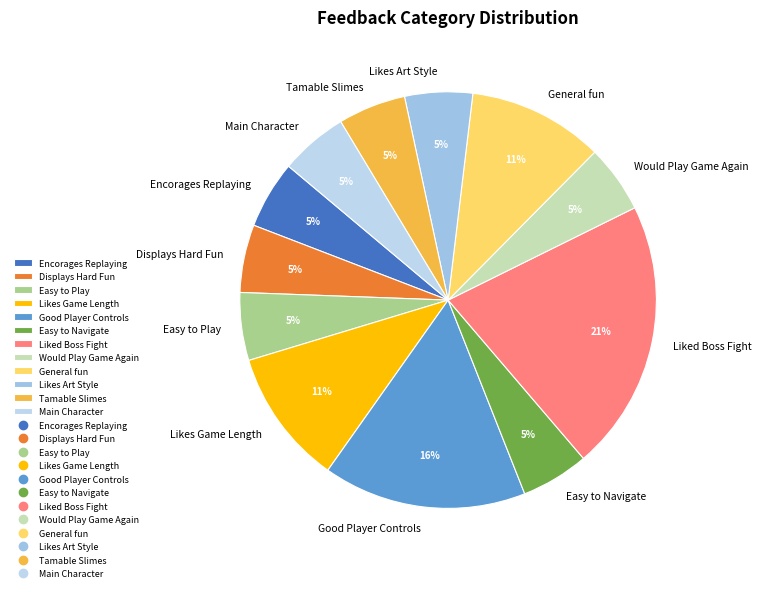

Is there any slice that represents more than half of the pie?

No